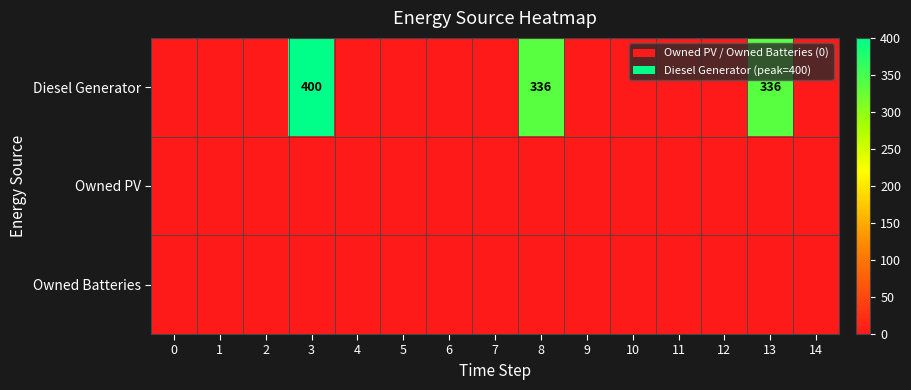

The Owned PV series shows 0 at 14. True or false?

True